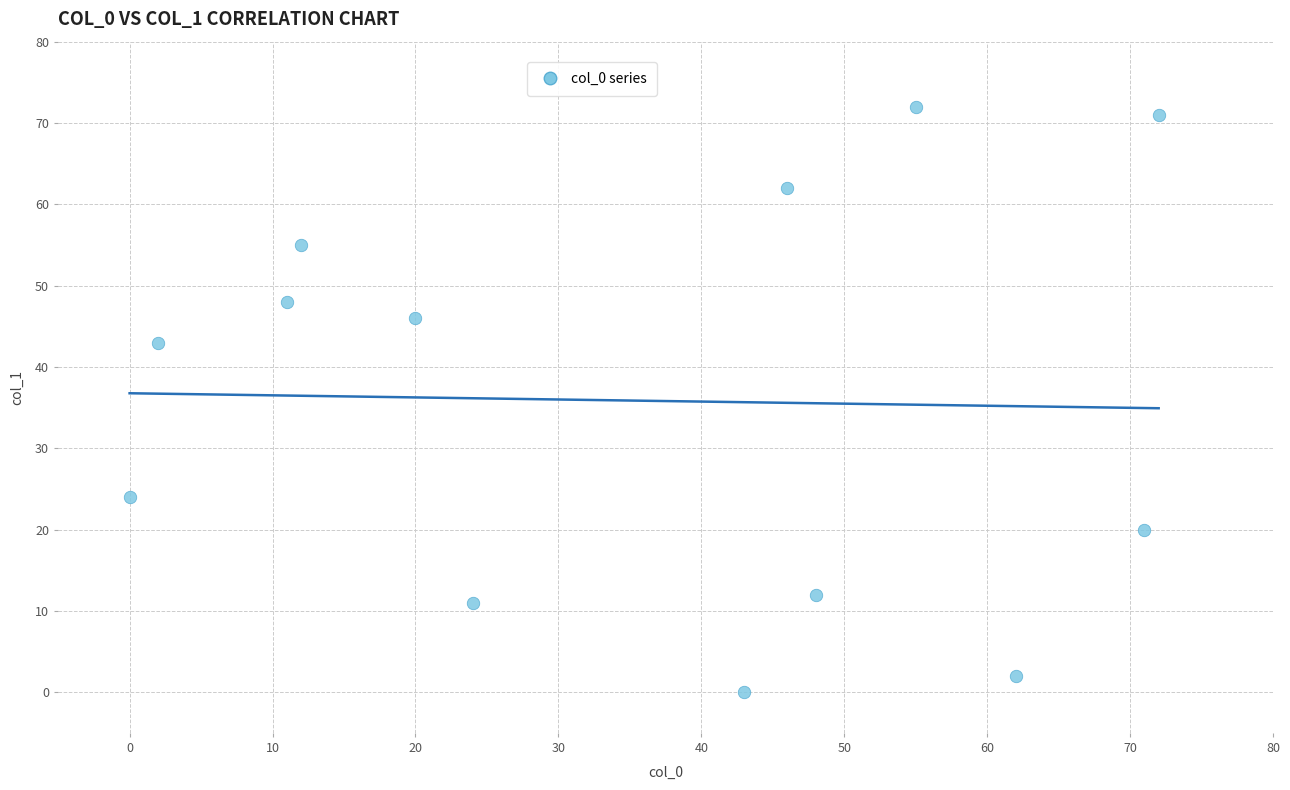

What is the range of Y values (max minus min)?

72